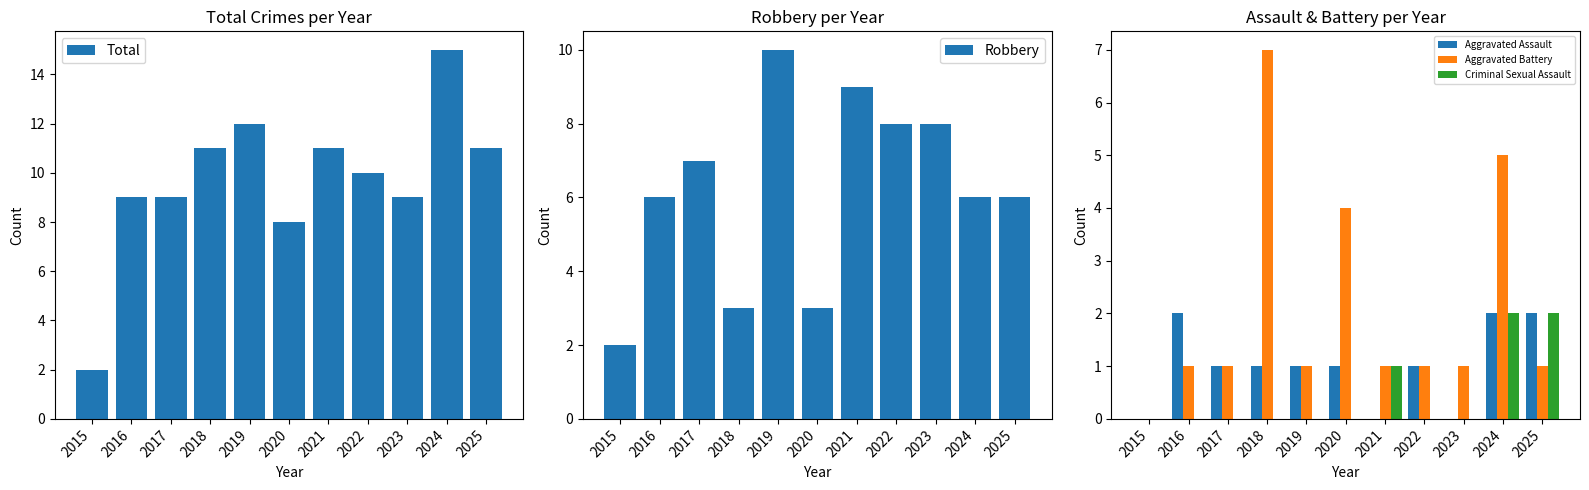

At how many categories does at least one series exceed 0?

11